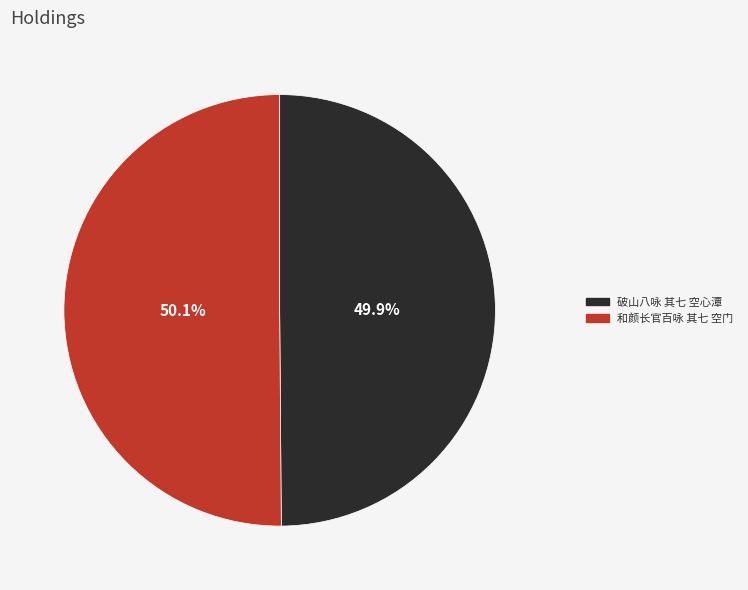

Does any single category account for the majority?

Yes